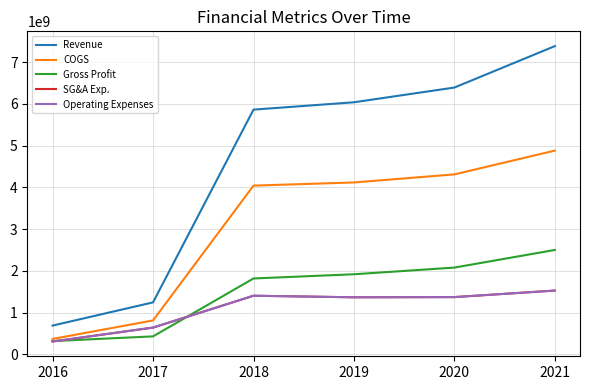

Does the chart display data point markers on the line(s)?

No